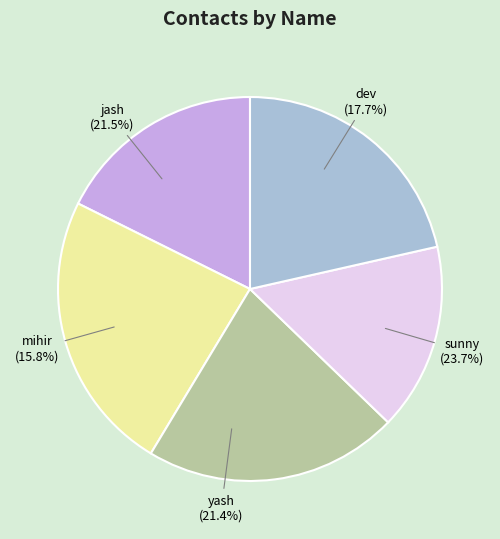

Is it true that yash is 21% of the pie?

True